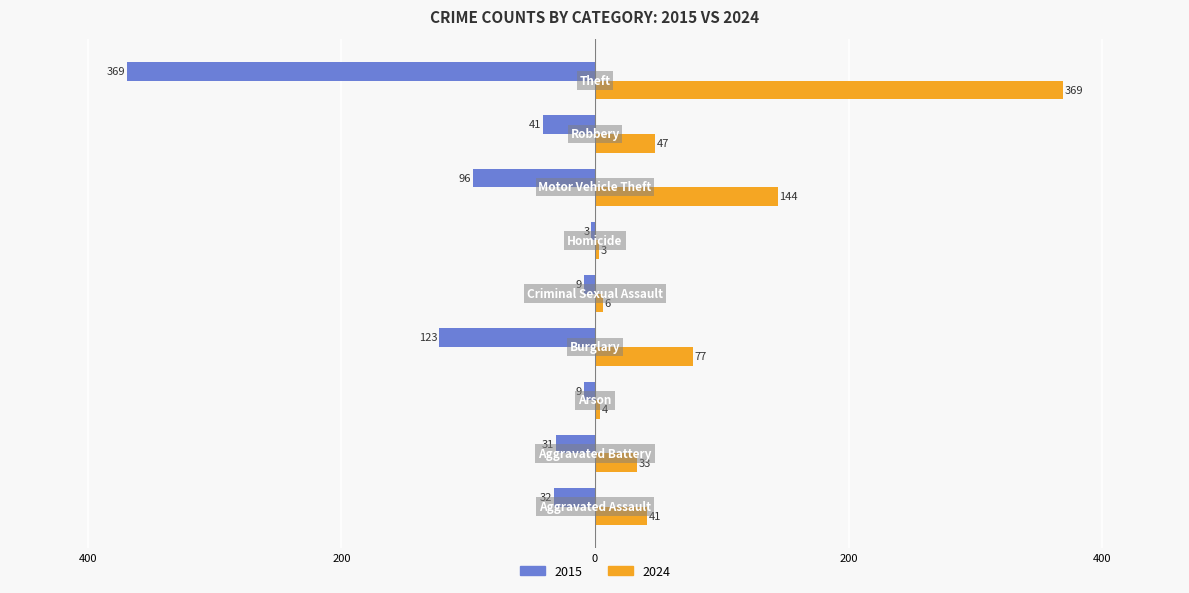

What are all the series names shown in the legend?

2015, 2024